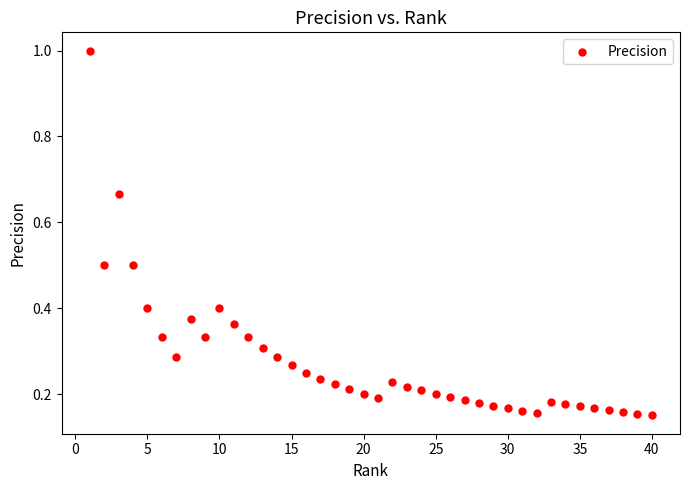

What is the range of X values (max minus min)?

39.0